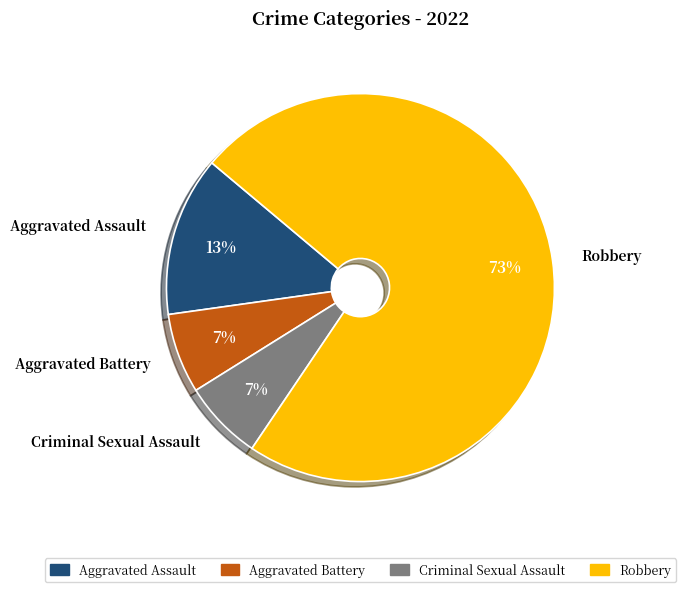

Do Robbery and Aggravated Battery together represent more than half of the pie?

Yes